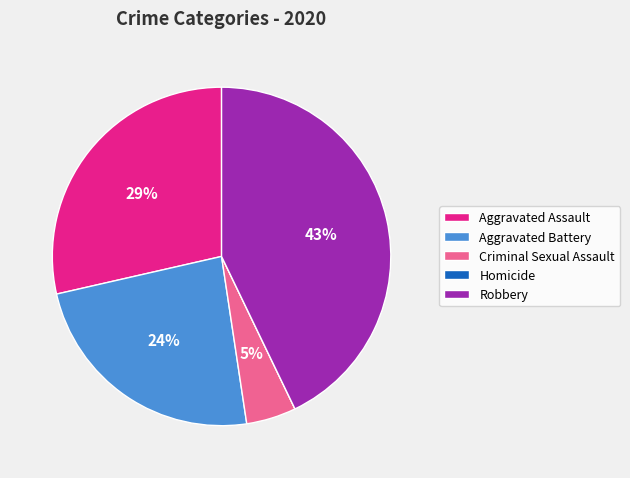

The Aggravated Assault slice represents 29% of the pie. True or false?

True